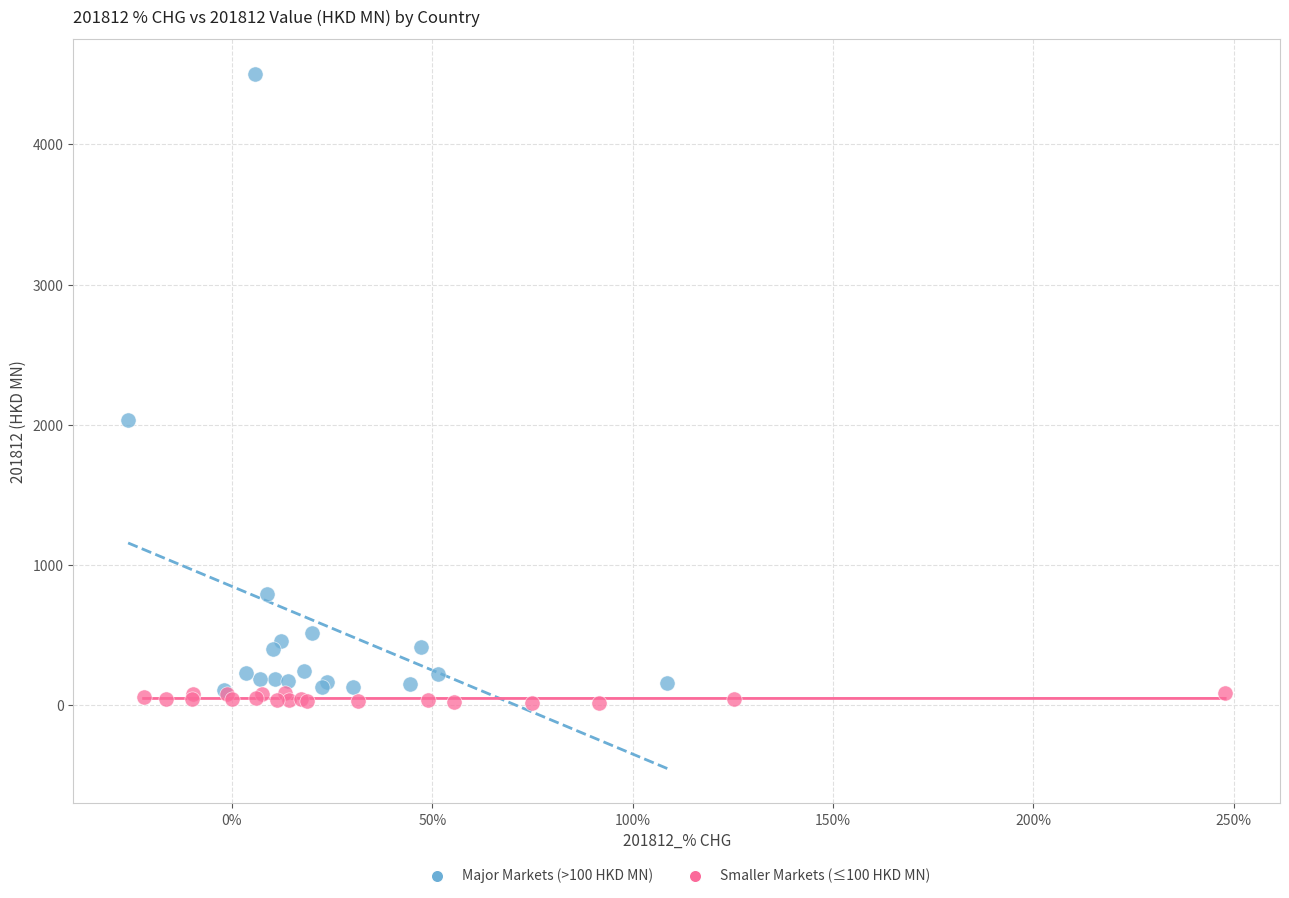

Which series has the widest spread of Y values?

Major Markets (>100 HKD MN)